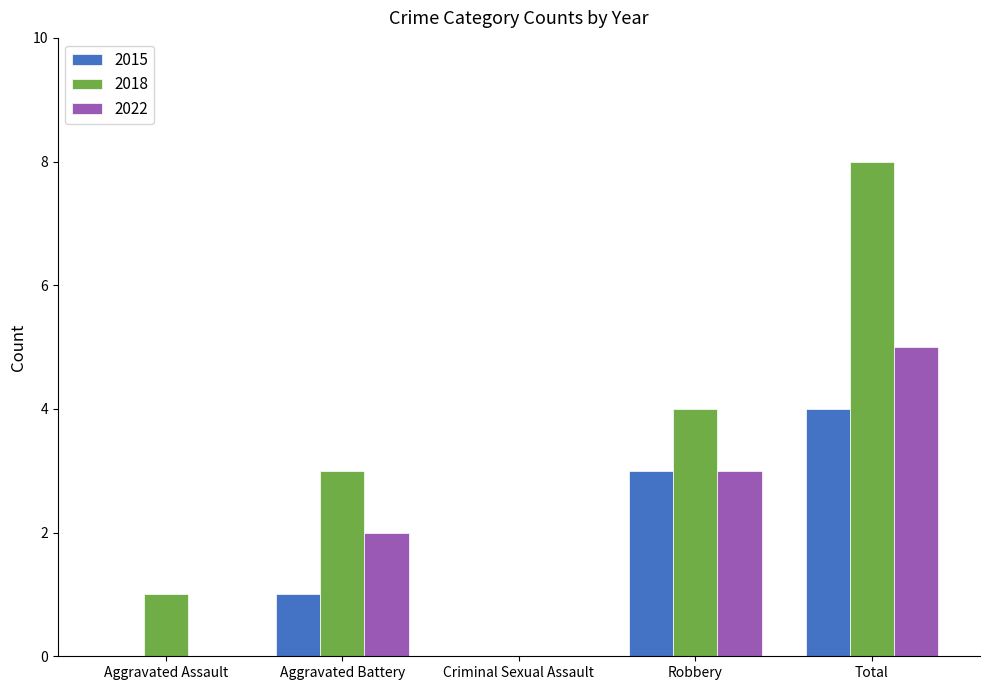

The 2015 series shows 1 at Robbery. True or false?

False